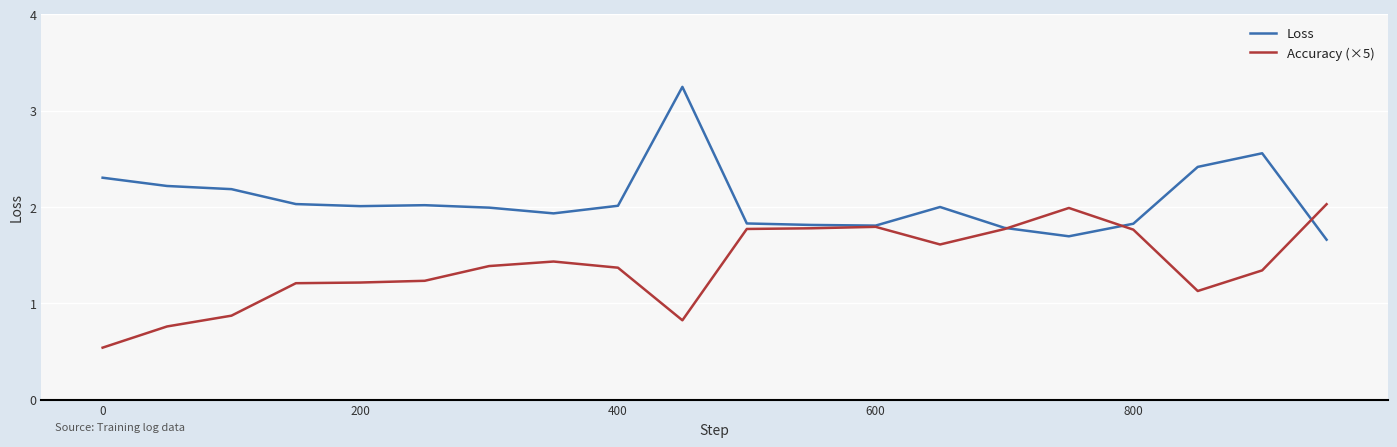

True or false: Loss and Accuracy (×5) cross at least once.

True